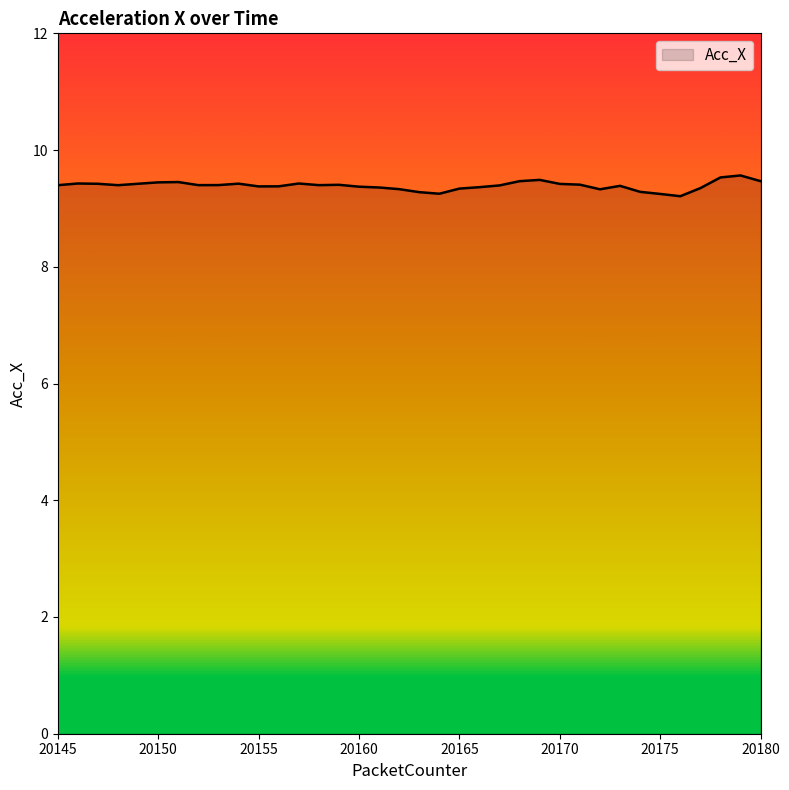

What is the minimum value shown in the chart?

9.2